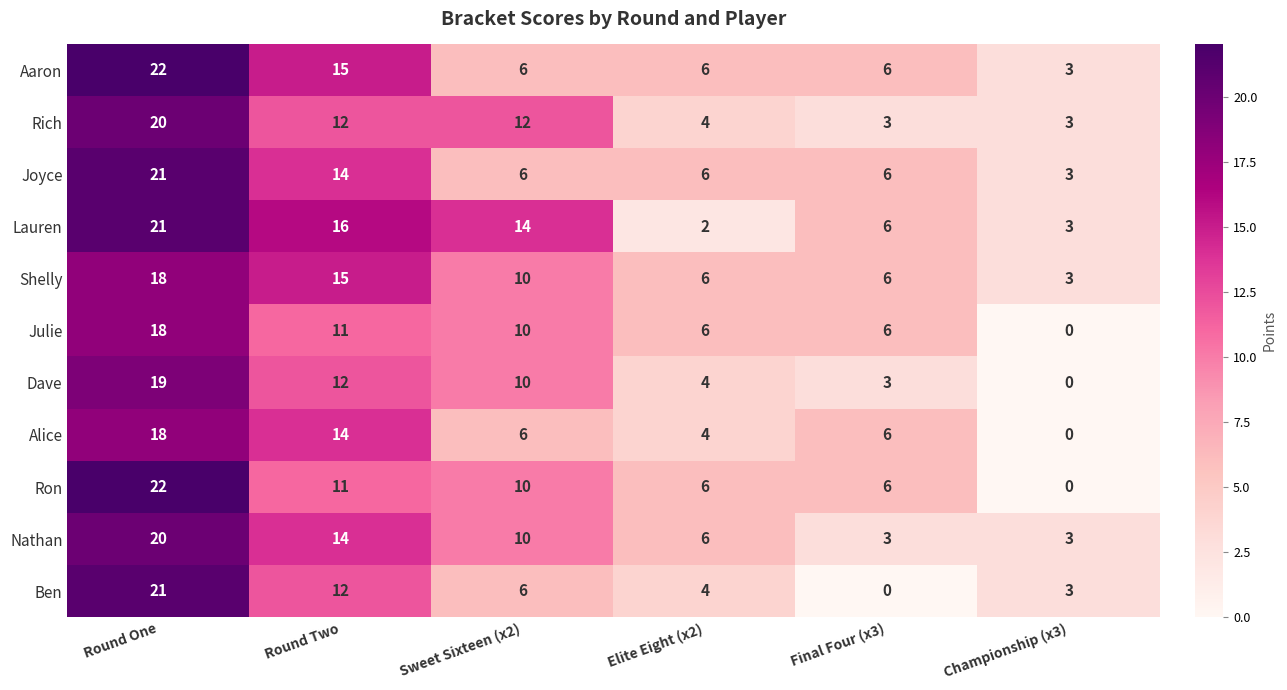

Is it true that Julie equals 19 at Round Two?

False